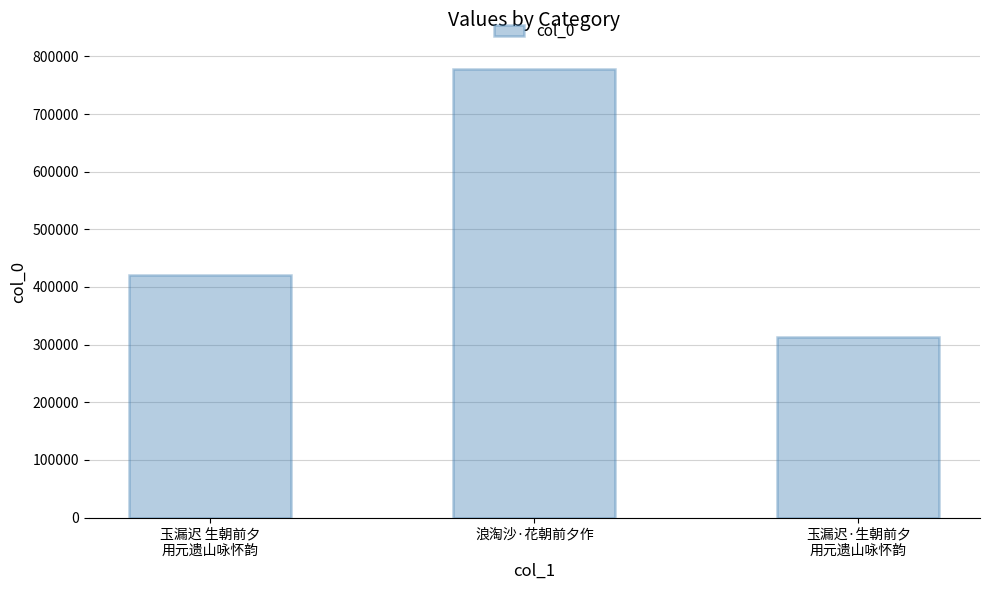

Does the chart contain stacked bars?

No